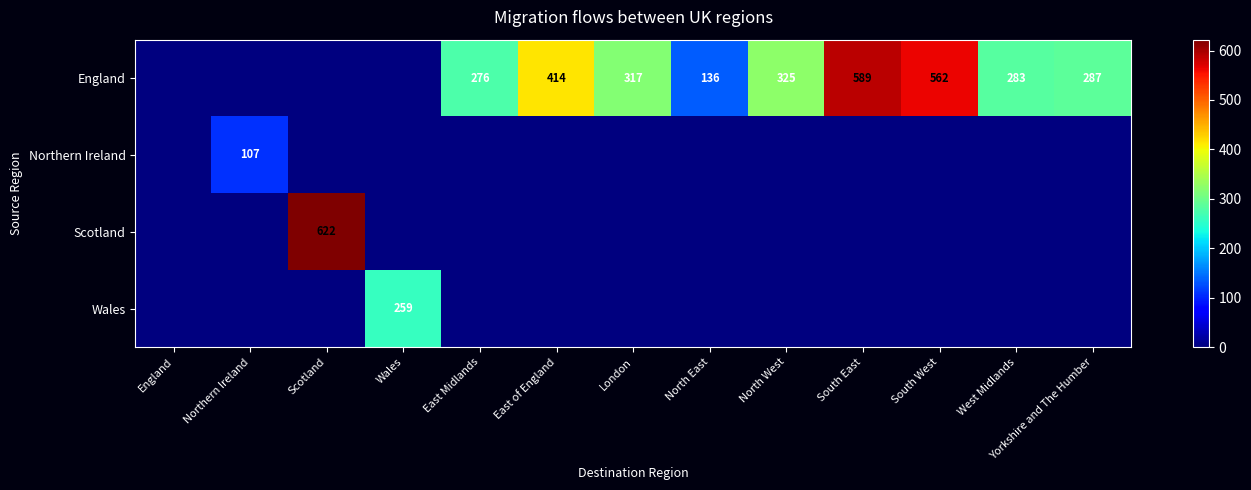

The England series shows 201 at North East. True or false?

False